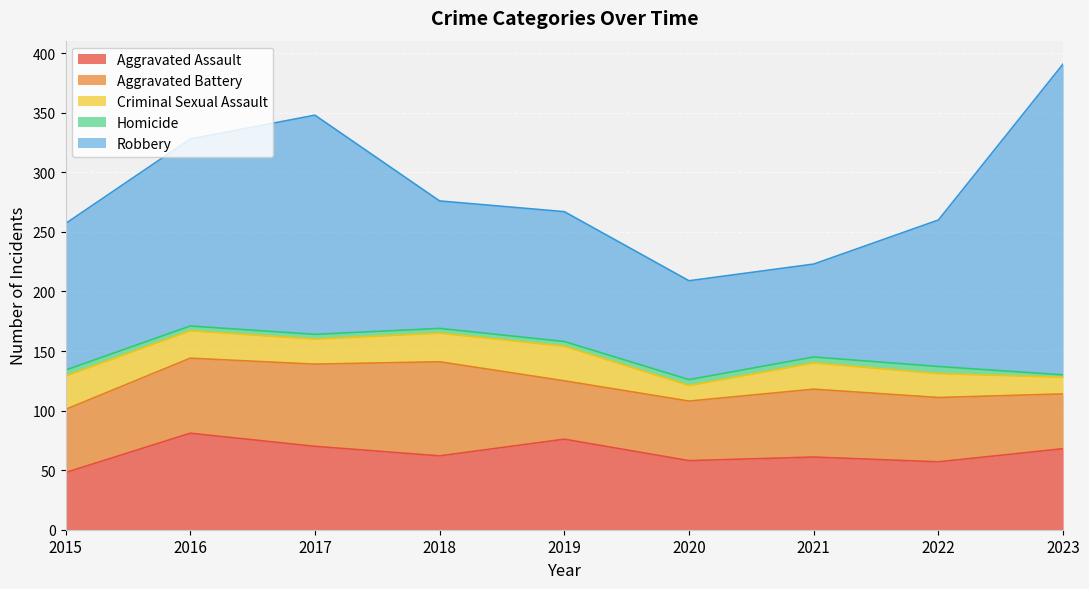

What is the value of the Aggravated Assault point at the 8th from the left?

57